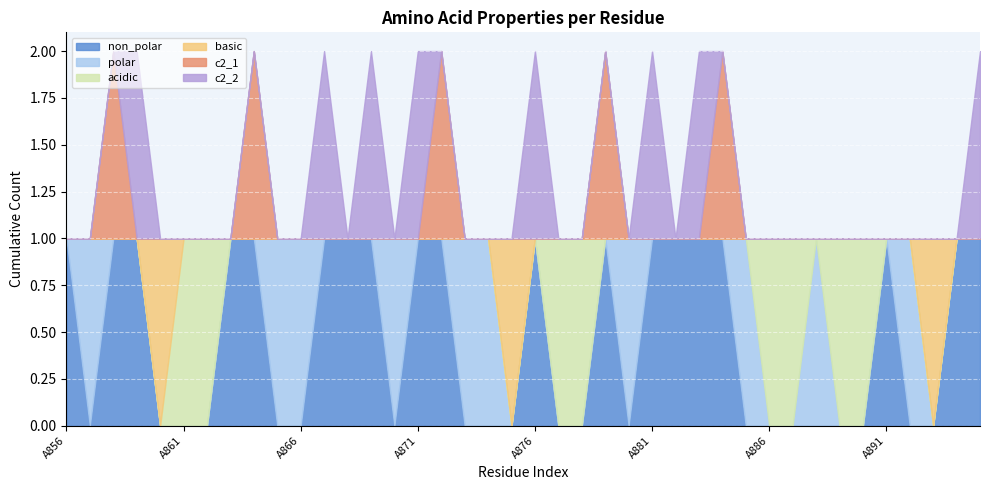

Is the value of basic at A859 greater than the value of c2_2 at A862?

No